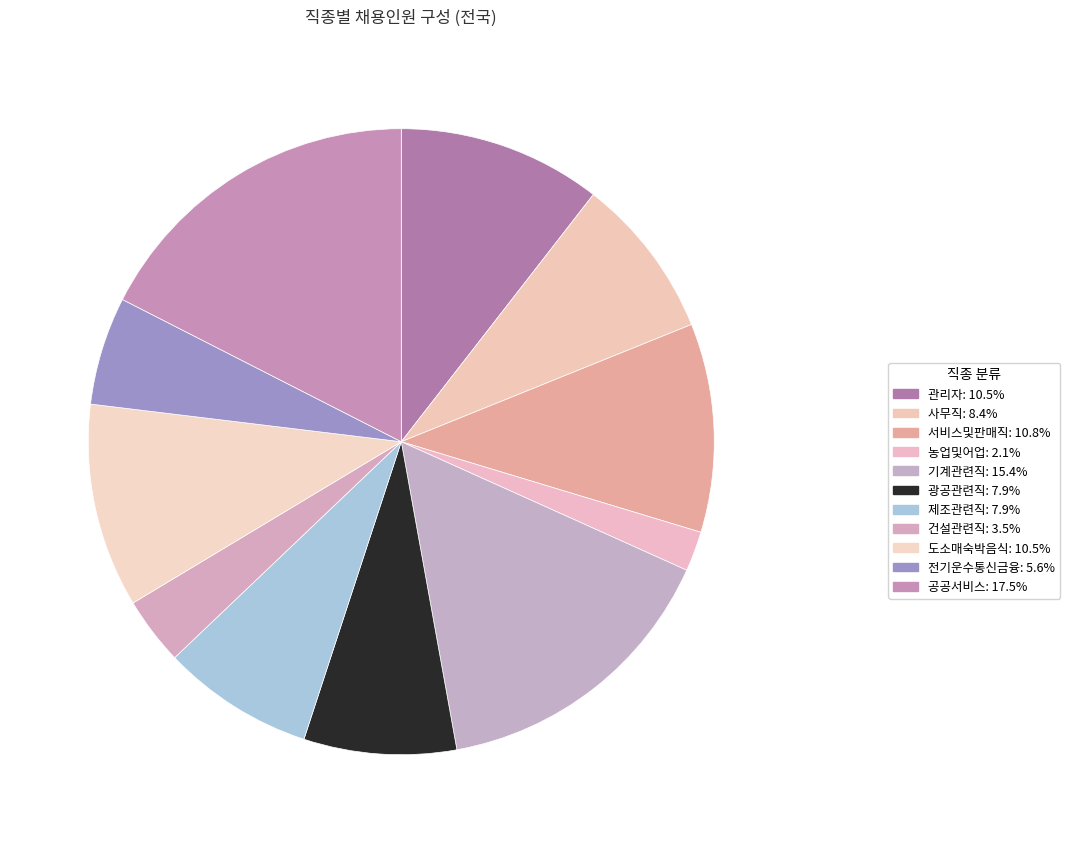

Count the number of slices in the pie.

11